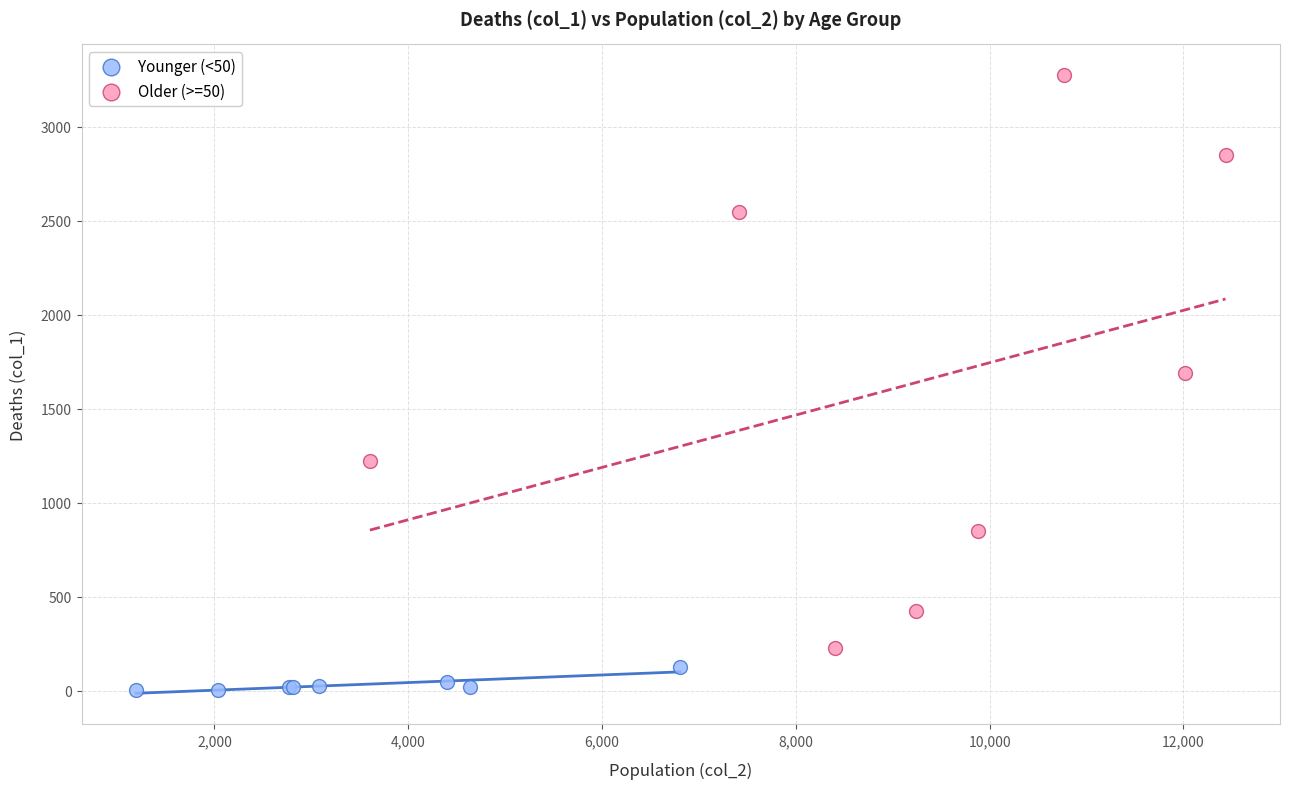

What are all the series names shown in the legend?

Younger (<50), Older (>=50)